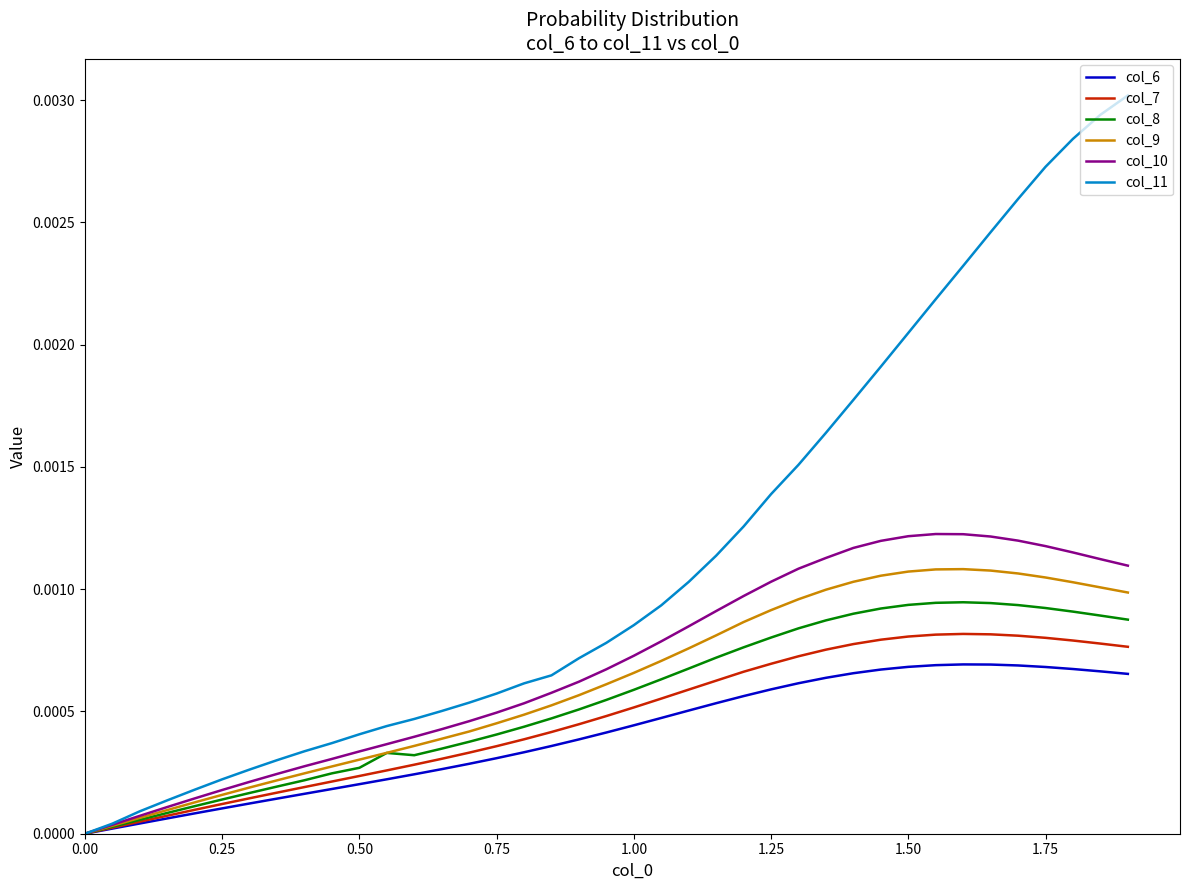

Which series has the widest spread of values?

col_11